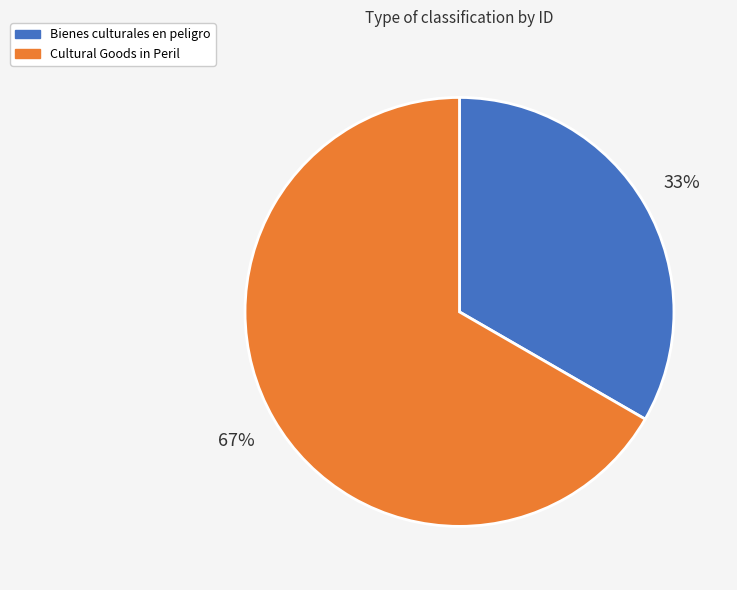

To the nearest percent, what is the average slice percentage?

50%